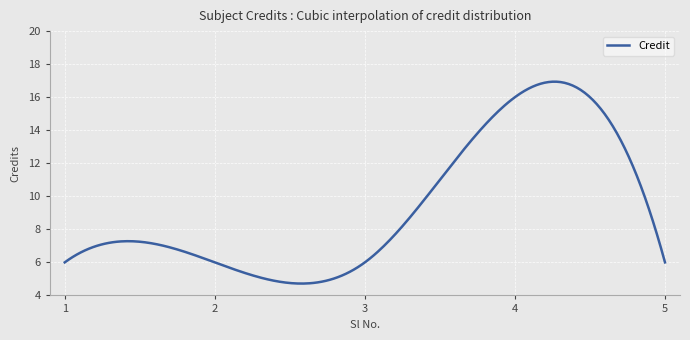

What is the difference between the maximum and minimum values?

12.2